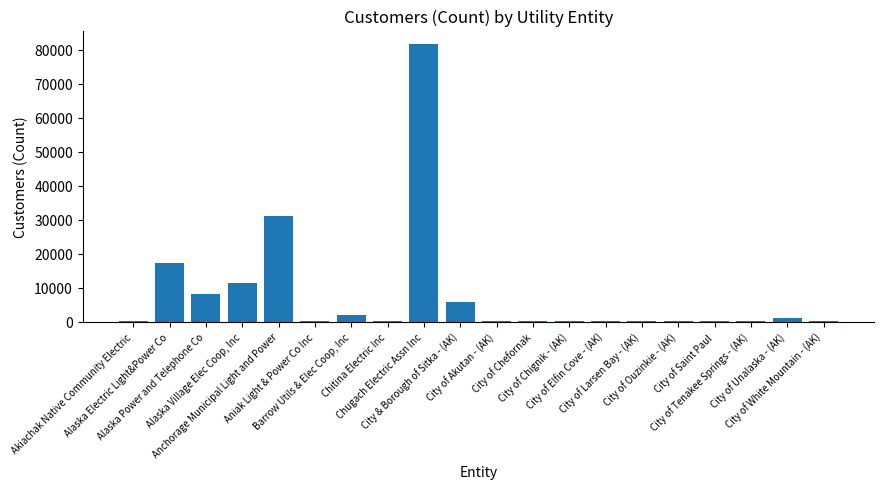

What is the average value?

8000